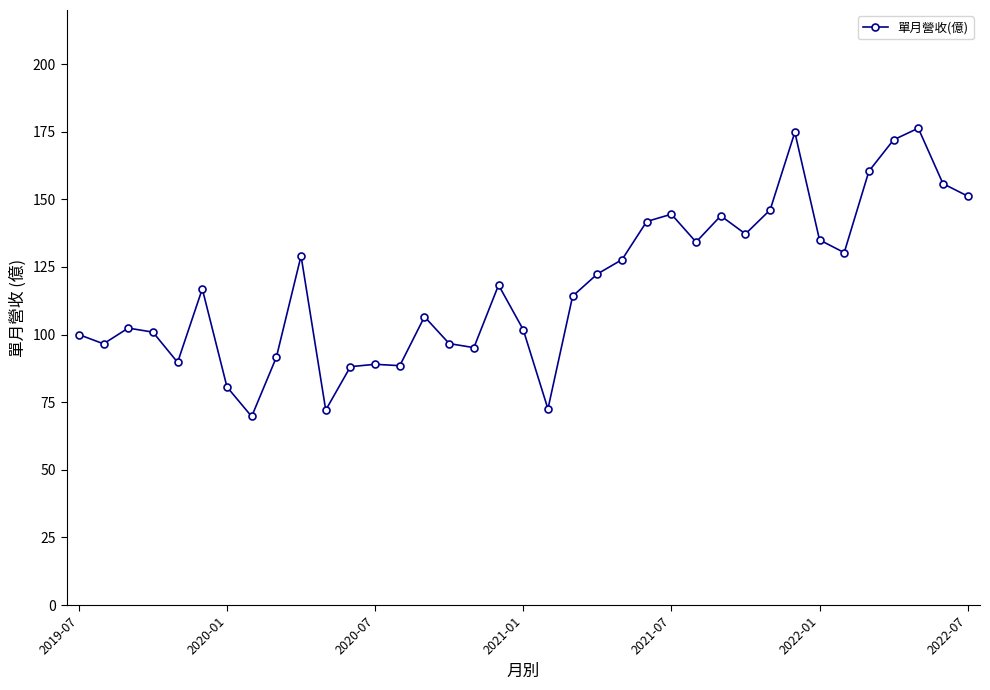

How many points are higher than both their immediate neighbors (excluding endpoints)?

10